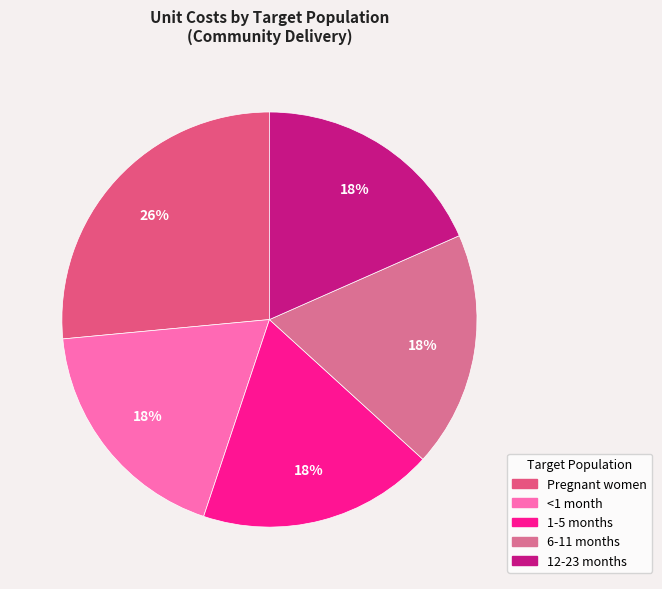

To the nearest percent, what is the combined percentage of 6-11 months and 12-23 months?

37%